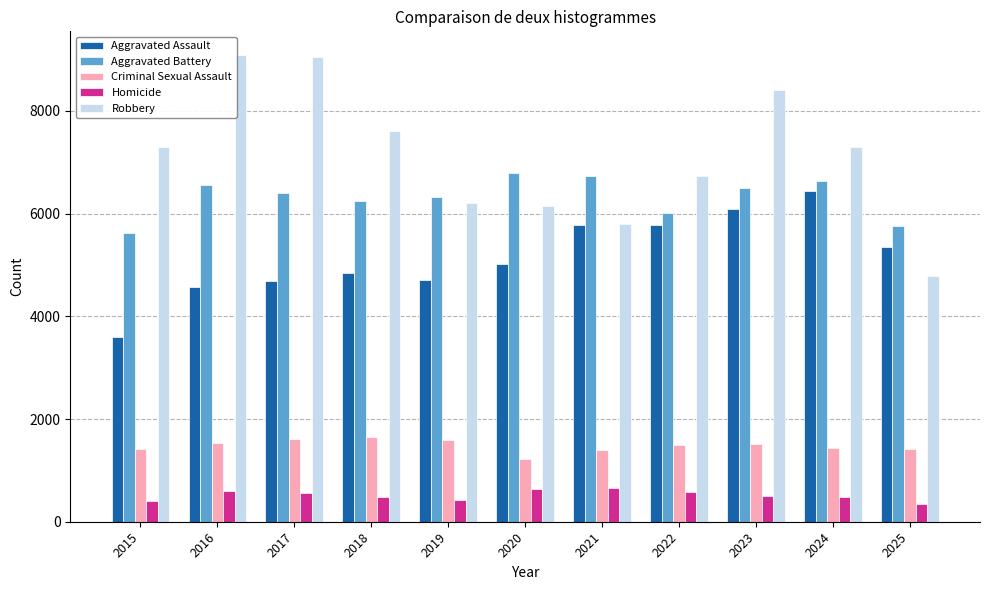

At which label does Robbery reach its minimum?

2025